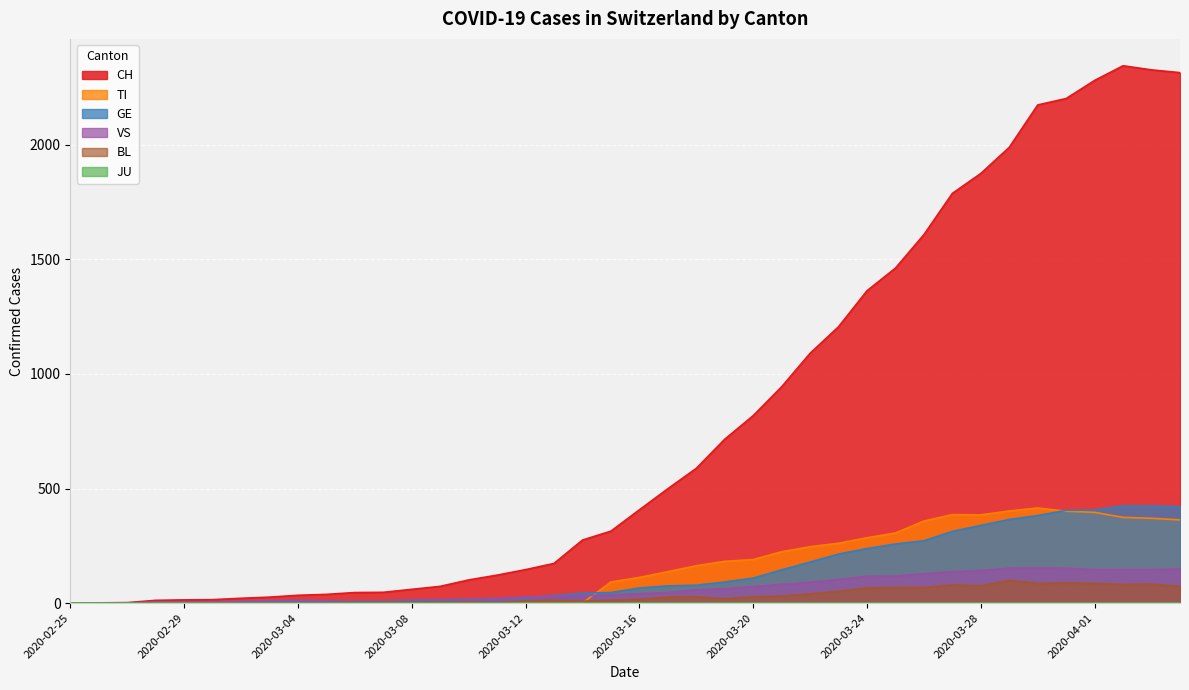

Which series has the widest spread of values?

CH